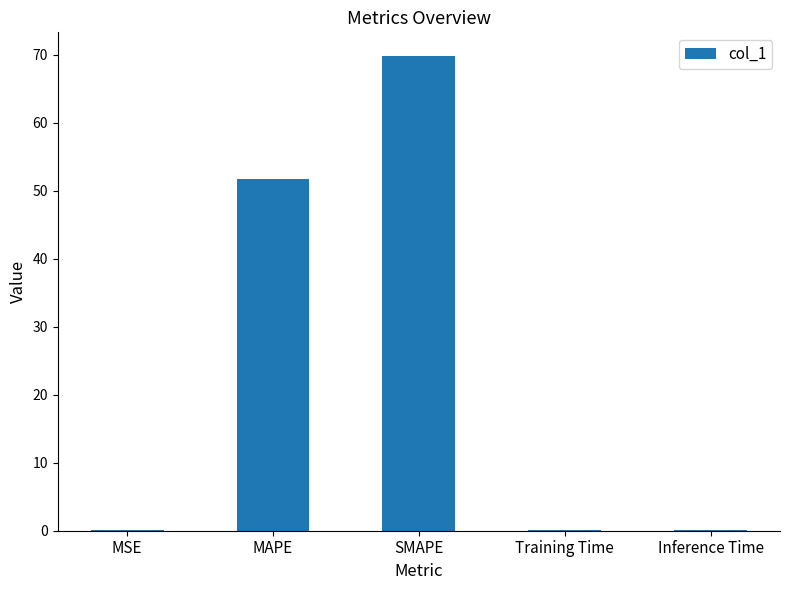

Is it true that the value at Inference Time is 0.0?

True